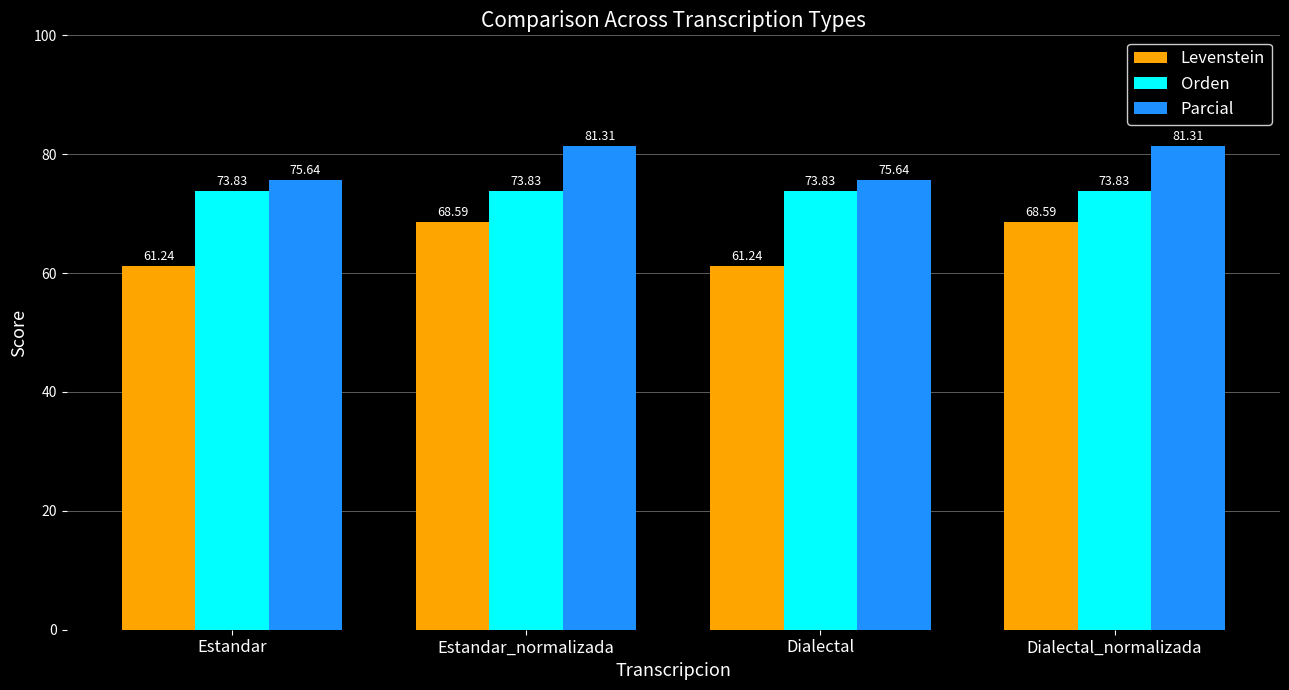

How many values in the Parcial series are below 81?

2